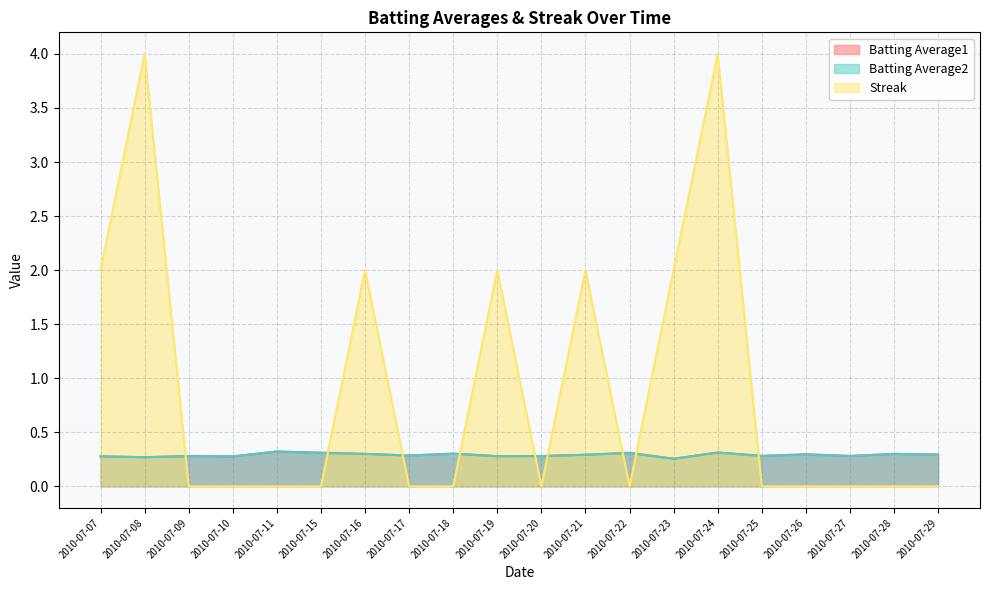

Reading right to left, what are all the values shown in this chart?

Batting Average1: 2010-07-29=0.3	2010-07-28=0.3	2010-07-27=0.3	2010-07-26=0.3	2010-07-25=0.3	2010-07-24=0.3	2010-07-23=0.3	2010-07-22=0.3	2010-07-21=0.3	2010-07-20=0.3	2010-07-19=0.3	2010-07-18=0.3	2010-07-17=0.3	2010-07-16=0.3	2010-07-15=0.3	2010-07-11=0.3	2010-07-10=0.3	2010-07-09=0.3	2010-07-08=0.3	2010-07-07=0.3
Batting Average2: 2010-07-29=0.3	2010-07-28=0.3	2010-07-27=0.3	2010-07-26=0.3	2010-07-25=0.3	2010-07-24=0.3	2010-07-23=0.3	2010-07-22=0.3	2010-07-21=0.3	2010-07-20=0.3	2010-07-19=0.3	2010-07-18=0.3	2010-07-17=0.3	2010-07-16=0.3	2010-07-15=0.3	2010-07-11=0.3	2010-07-10=0.3	2010-07-09=0.3	2010-07-08=0.3	2010-07-07=0.3
Streak: 2010-07-29=0.0	2010-07-28=0.0	2010-07-27=0.0	2010-07-26=0.0	2010-07-25=0.0	2010-07-24=4.0	2010-07-23=2.0	2010-07-22=0.0	2010-07-21=2.0	2010-07-20=0.0	2010-07-19=2.0	2010-07-18=0.0	2010-07-17=0.0	2010-07-16=2.0	2010-07-15=0.0	2010-07-11=0.0	2010-07-10=0.0	2010-07-09=0.0	2010-07-08=4.0	2010-07-07=2.0